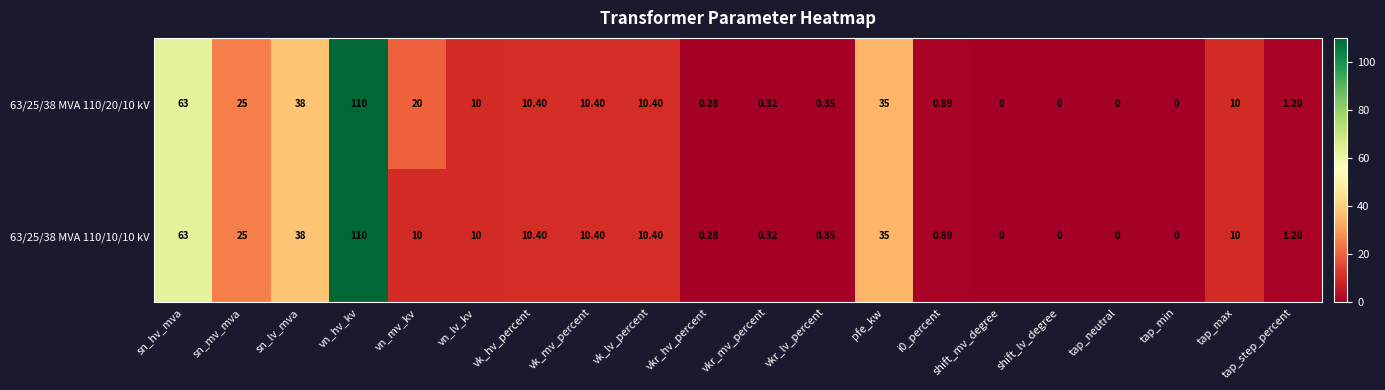

Where does the 63/25/38 MVA 110/10/10 kV series first go above 10?

sn_hv_mva